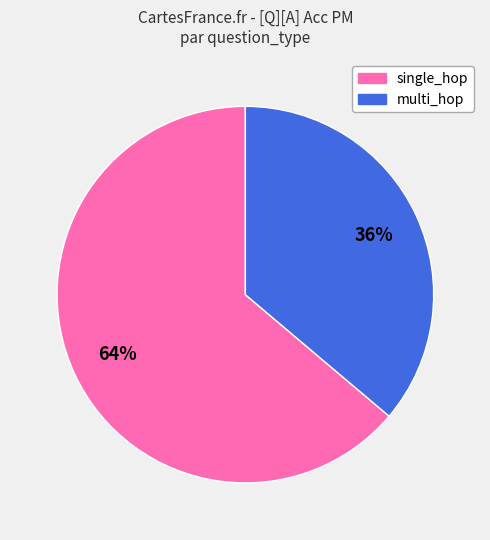

How many slices are in this pie chart?

2